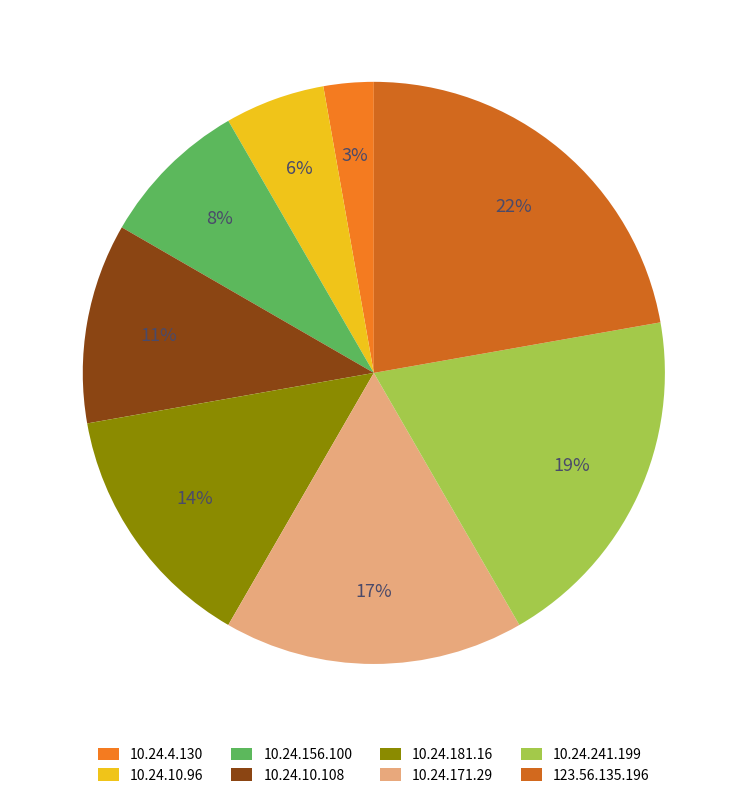

Rank the categories by value from highest to lowest.

123.56.135.196, 10.24.241.199, 10.24.171.29, 10.24.181.16, 10.24.10.108, 10.24.156.100, 10.24.10.96, 10.24.4.130